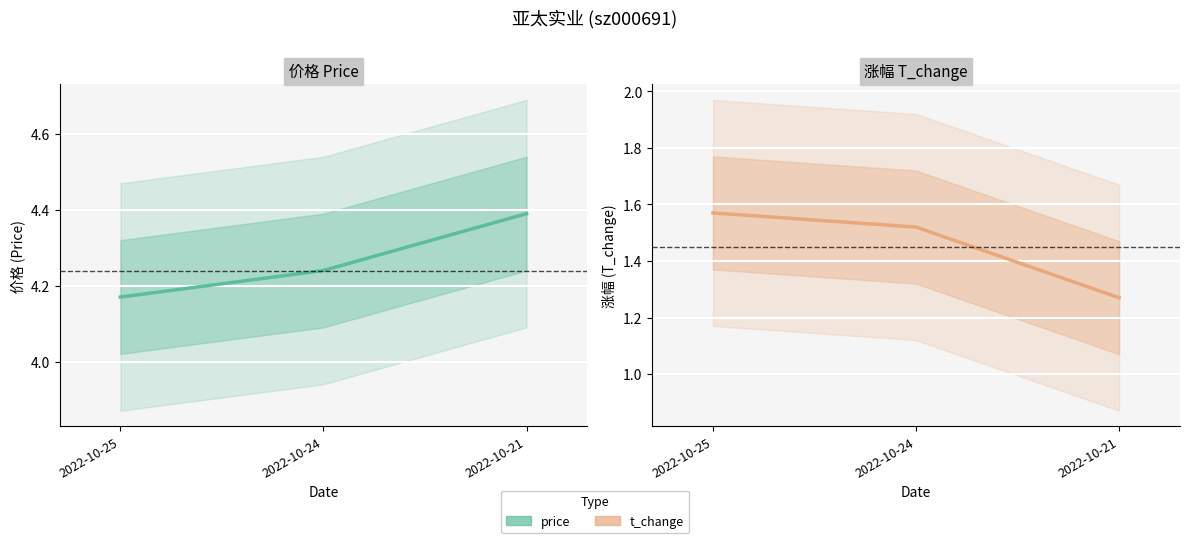

At which category is the sum across all series the highest?

2022-10-24